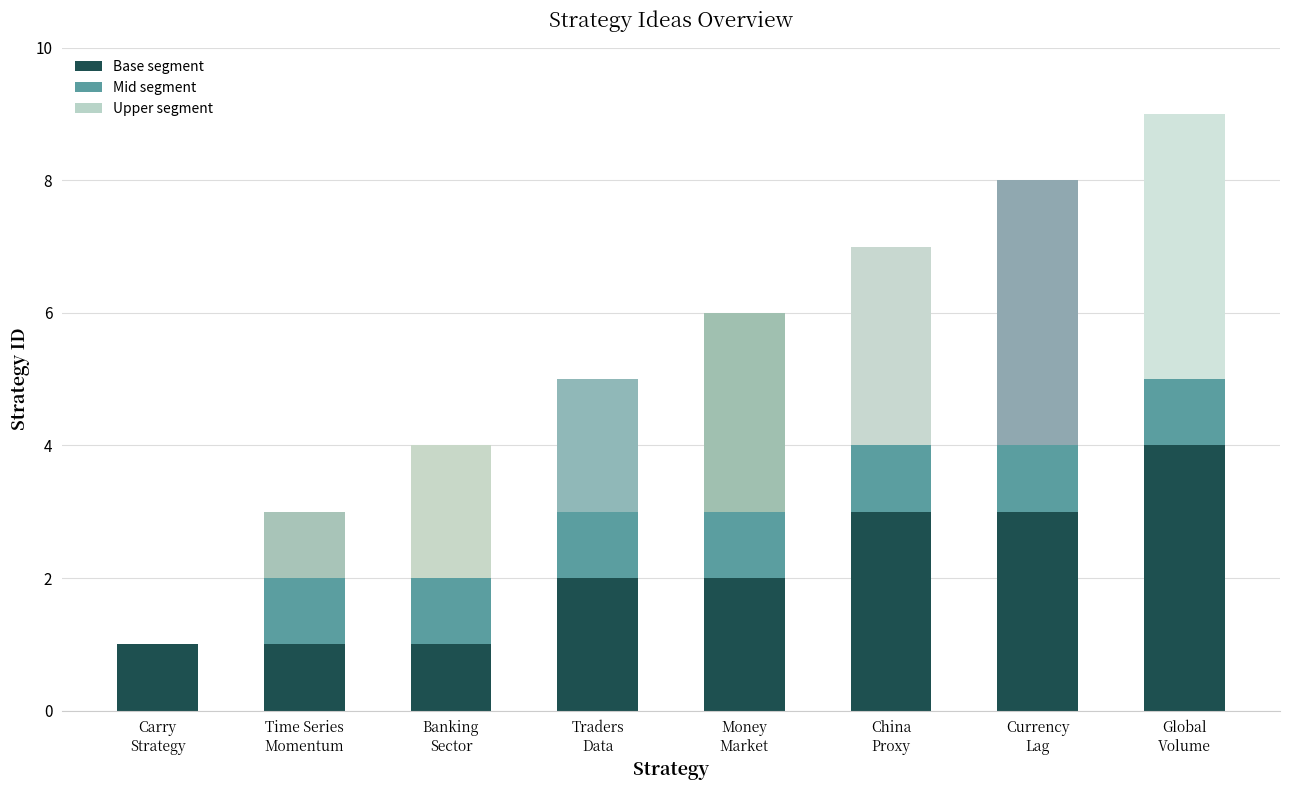

How many data points does each series have?

8